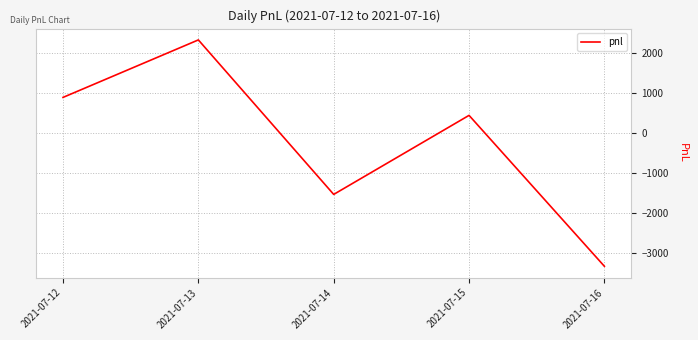

Is it true that the value at 2021-07-15 is 450?

True